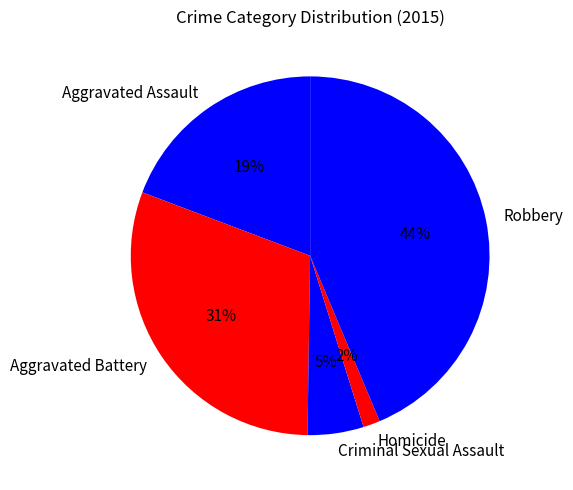

Is it true that Aggravated Assault is 5% of the pie?

False